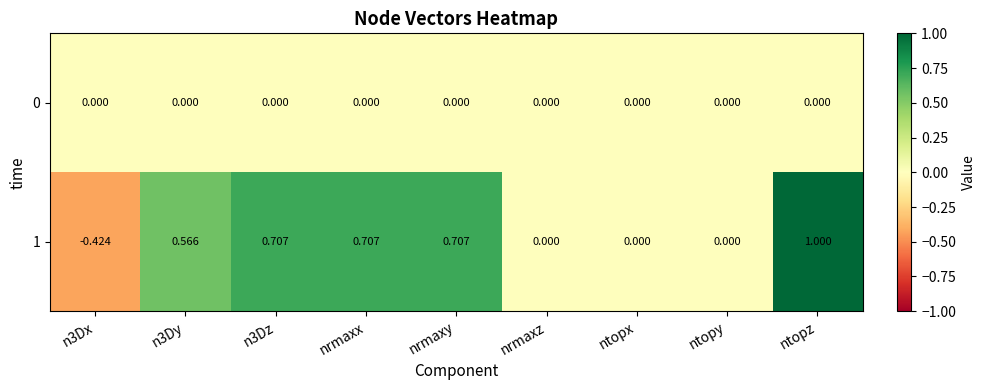

At which category is the sum across all series the highest?

ntopz